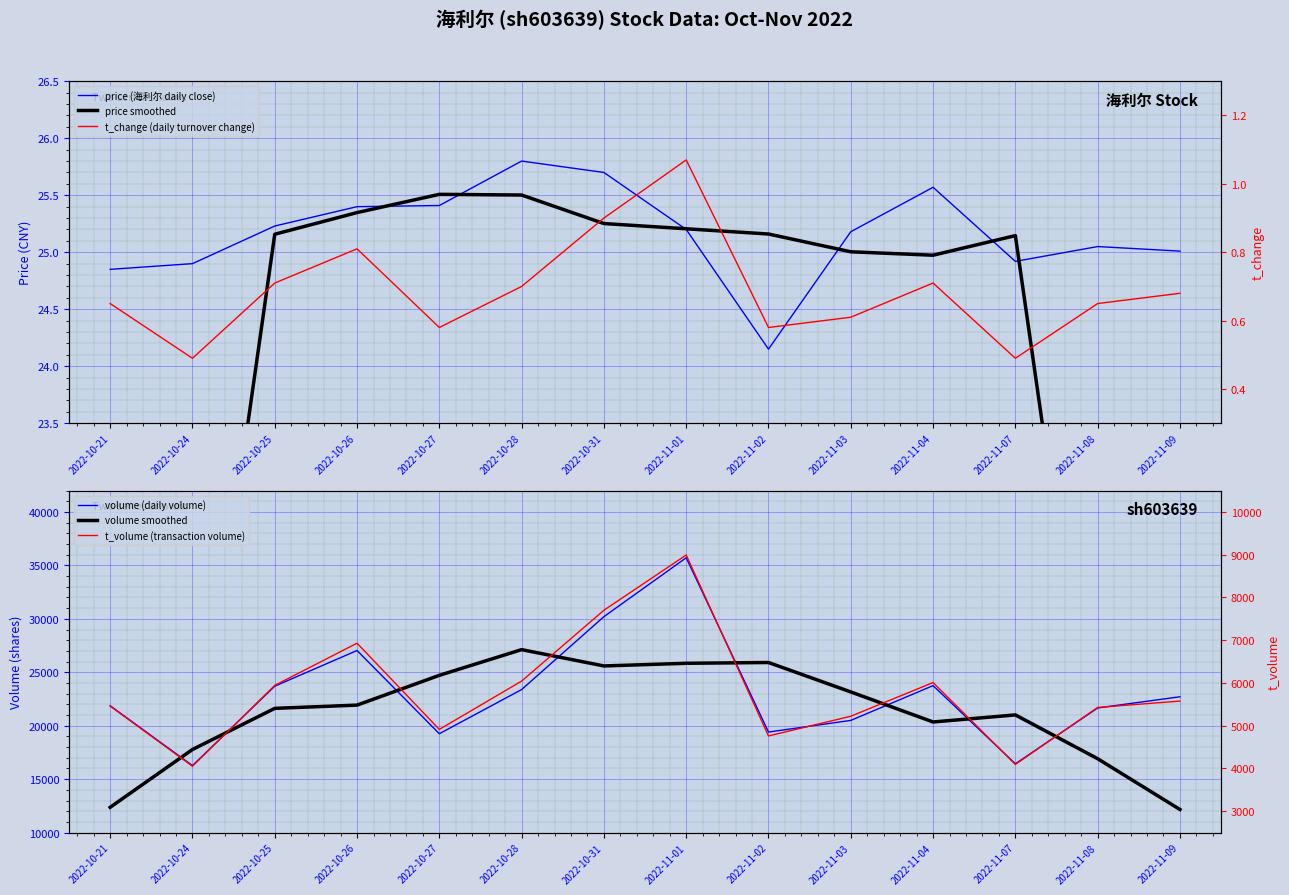

Between 2022-11-03 and 2022-11-09, which is larger?

2022-11-03